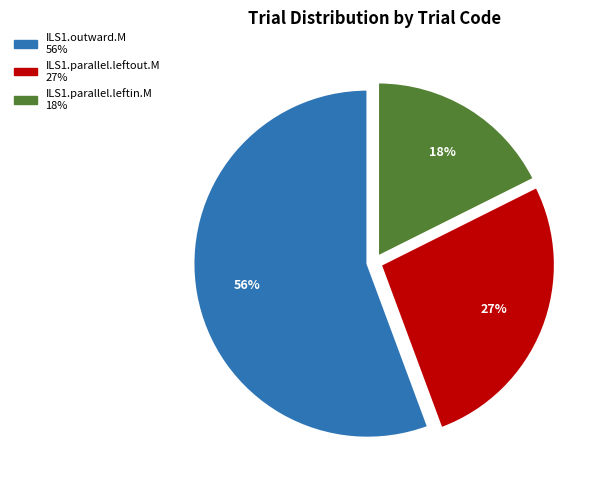

Is there any slice that represents more than half of the pie?

Yes